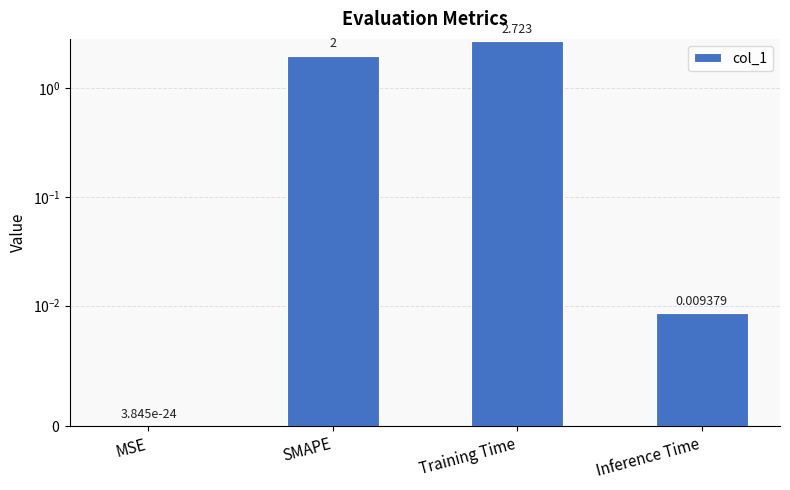

Reading left to right, list all the values displayed in this chart.

MSE=0.0	SMAPE=2.0	Training Time=2.7	Inference Time=0.0